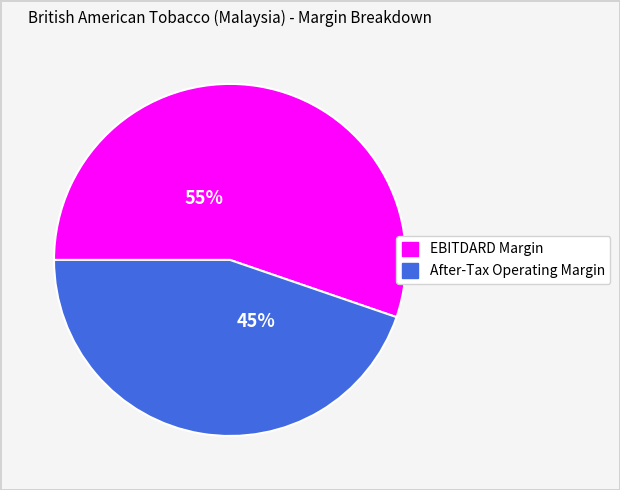

To the nearest percent, what is the average slice percentage?

50%